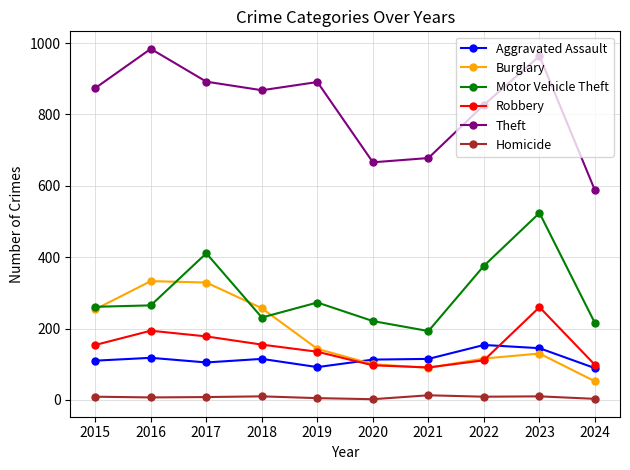

What is the difference between the Robbery values at 2024 and 2018?

57